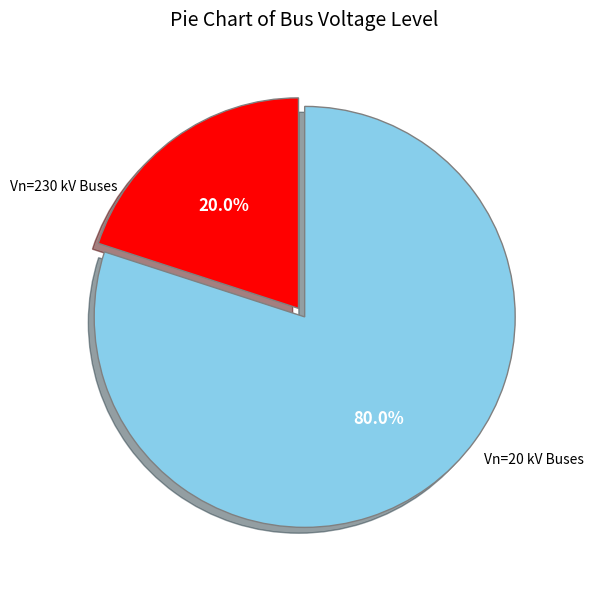

Is there any slice that represents more than half of the pie?

Yes